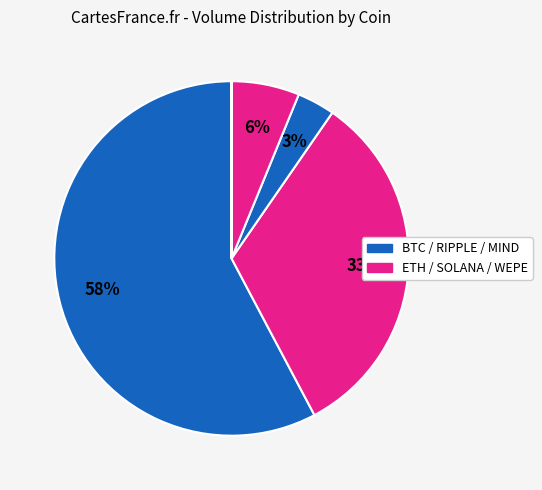

Which slice is the largest?

BITCOIN